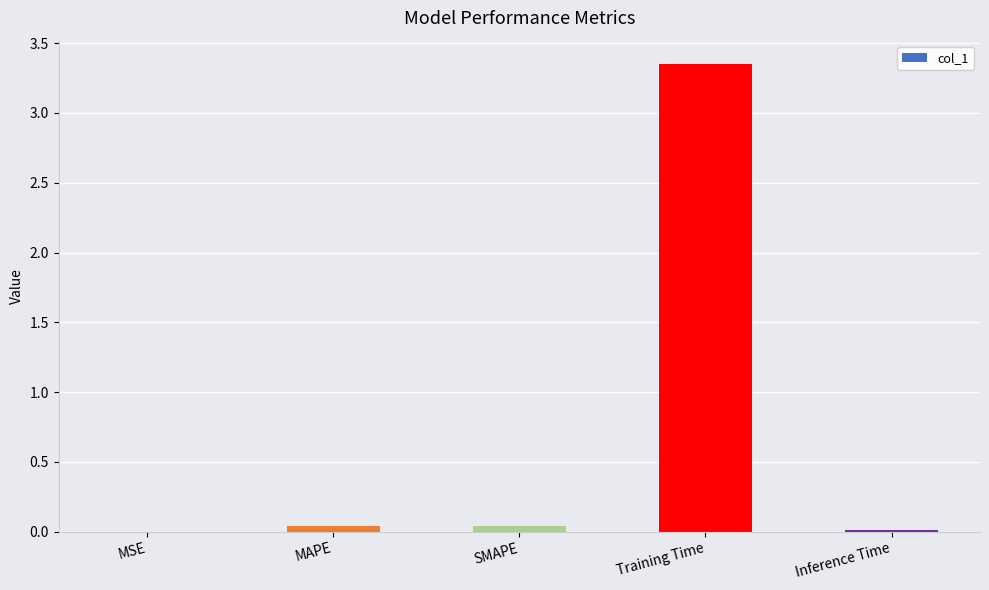

The value at MAPE is 0.0. True or false?

True